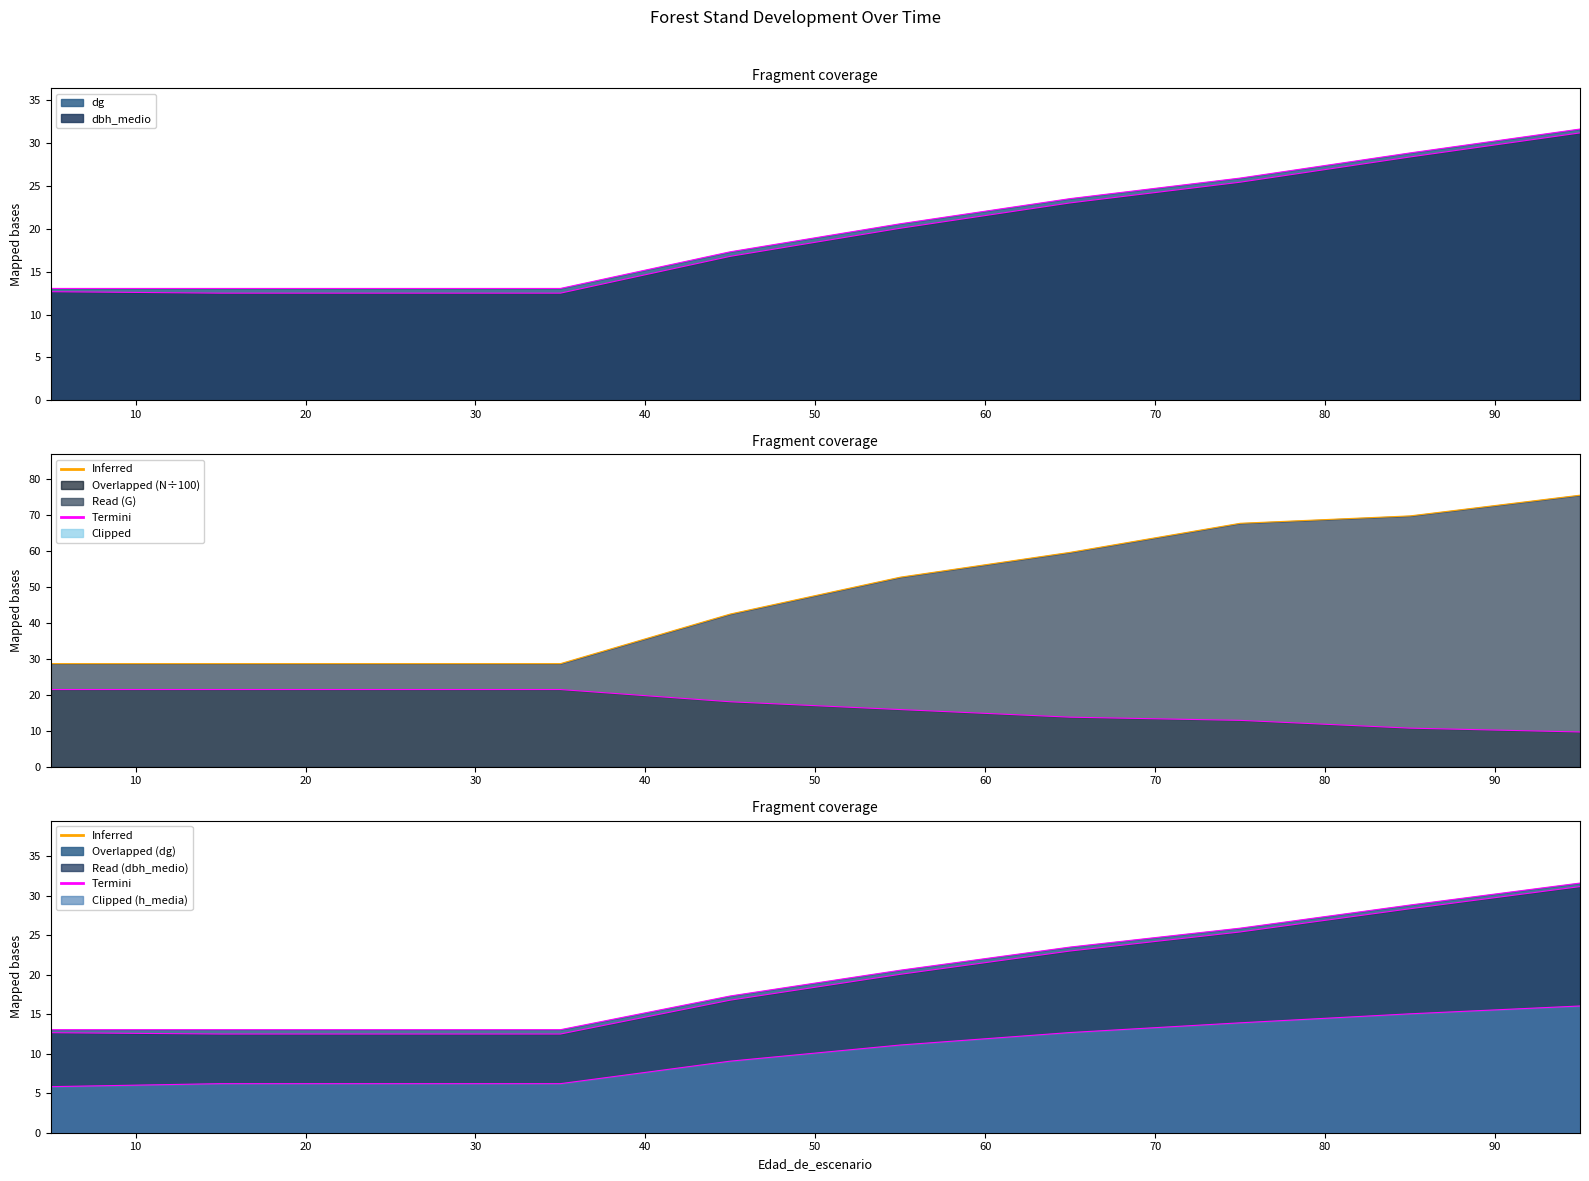

Does the chart display data point markers on the line(s)?

No